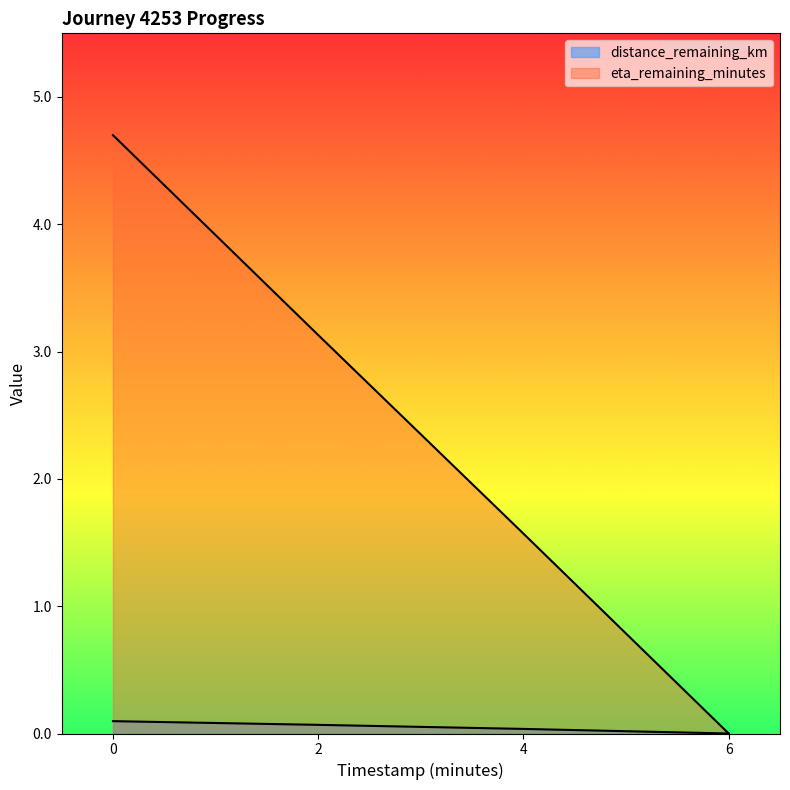

How many values in eta_remaining_minutes are above zero?

3